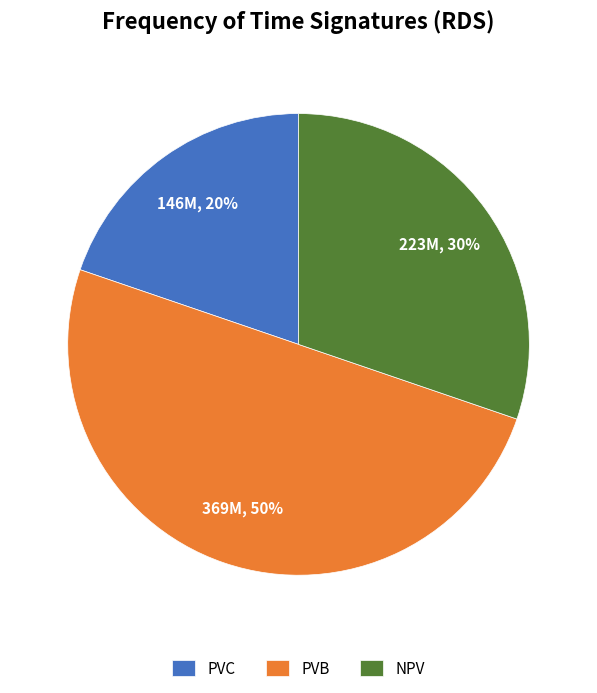

Rank the categories by value from highest to lowest.

PVB, NPV, PVC